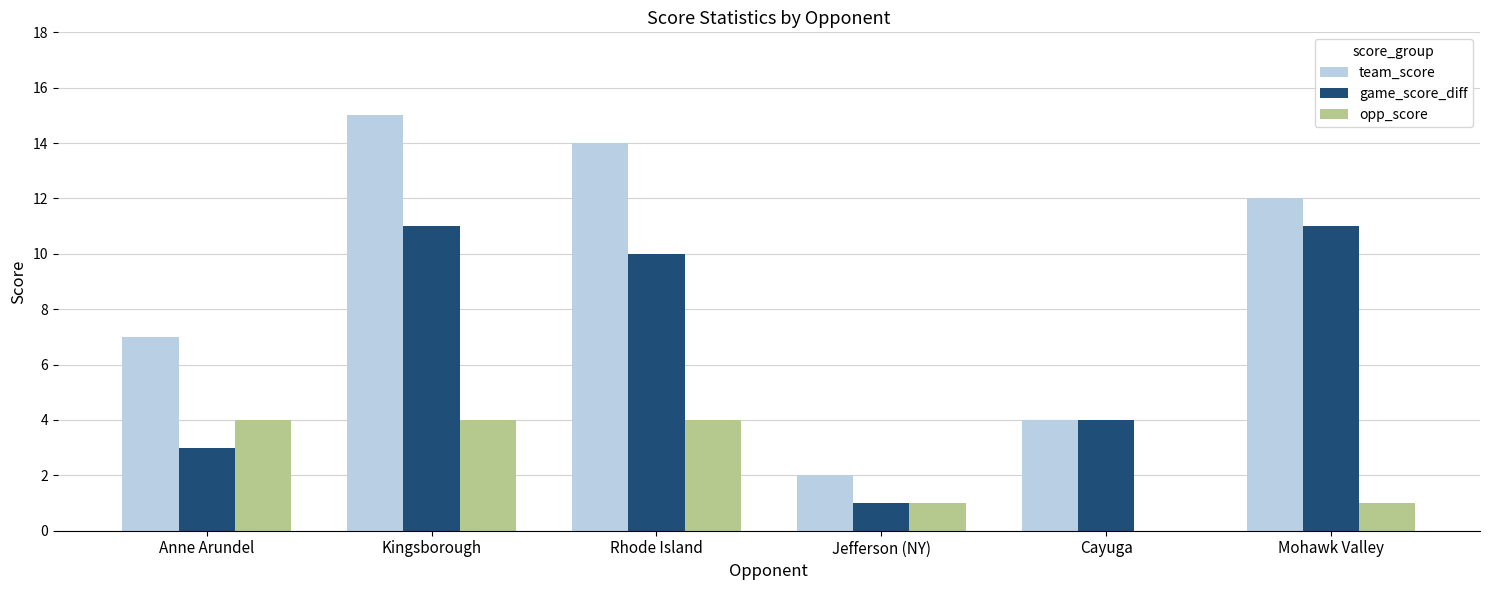

The value of team_score at Mohawk Valley is 12. True or false?

True